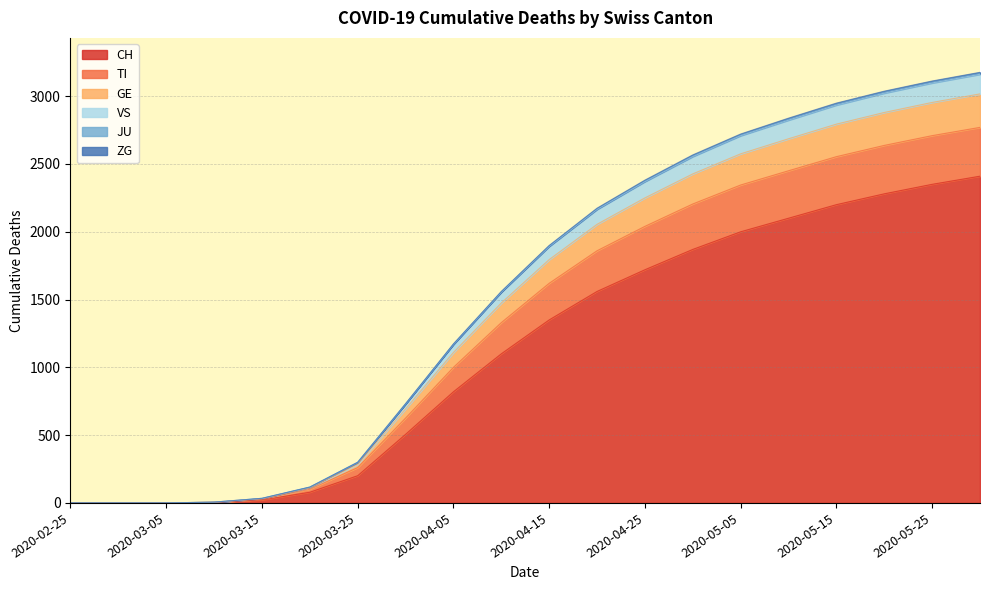

How many data points in ZG are less than 1620?

10